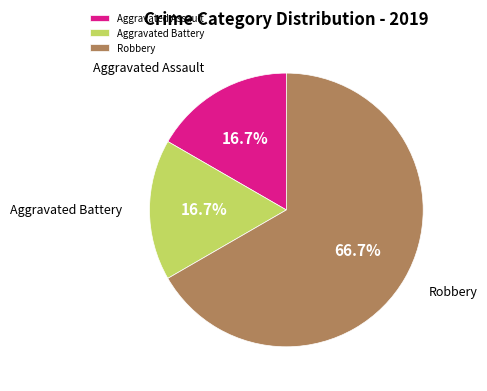

True or false: Robbery accounts for 81% of the total.

False